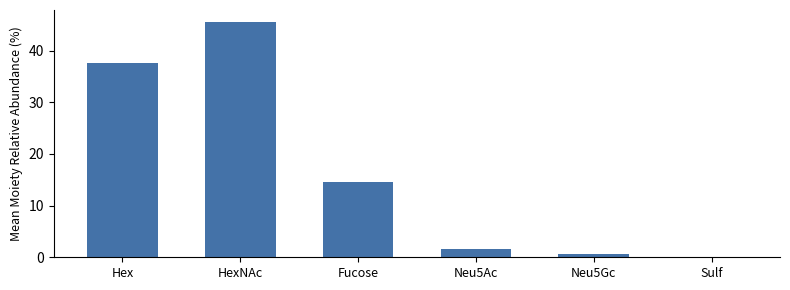

Which has a higher value, Neu5Ac or HexNAc?

HexNAc